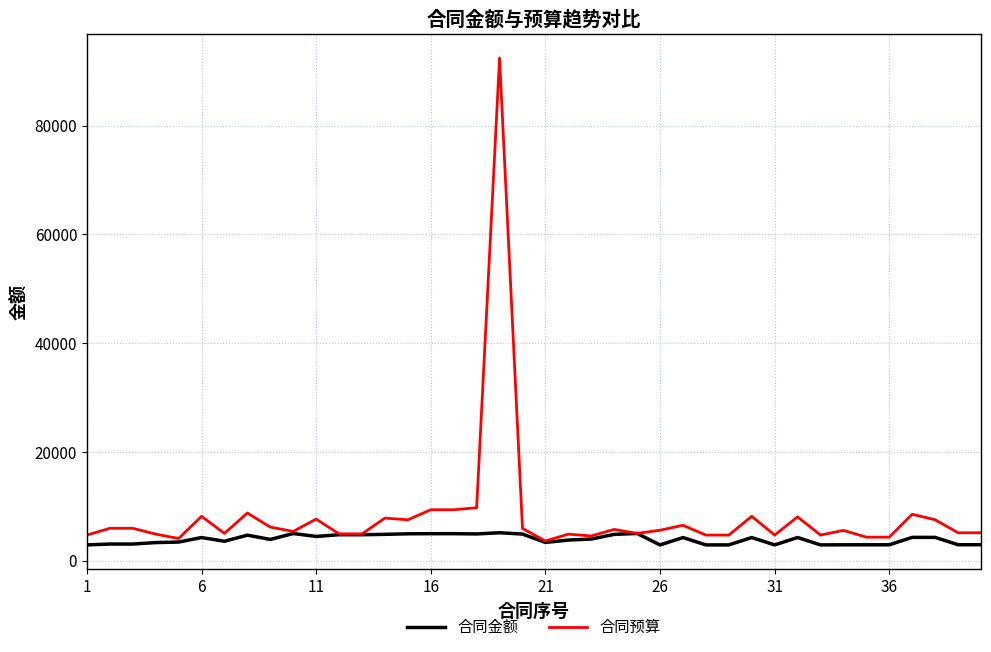

Which series has the largest total across all categories?

合同预算